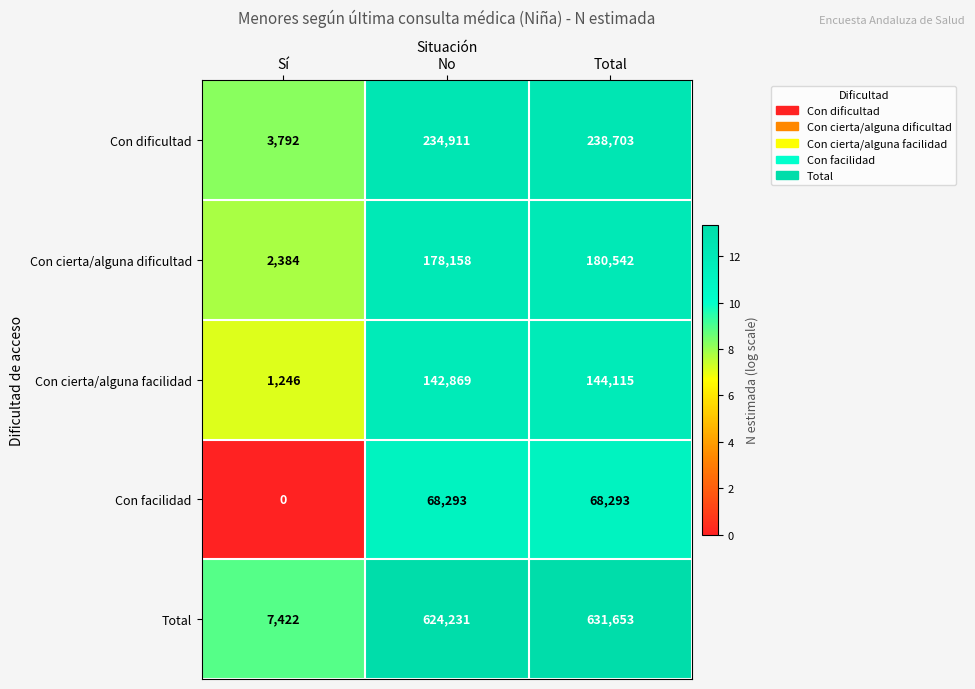

What is the difference between the Con cierta/alguna facilidad values at No and Sí?

141623